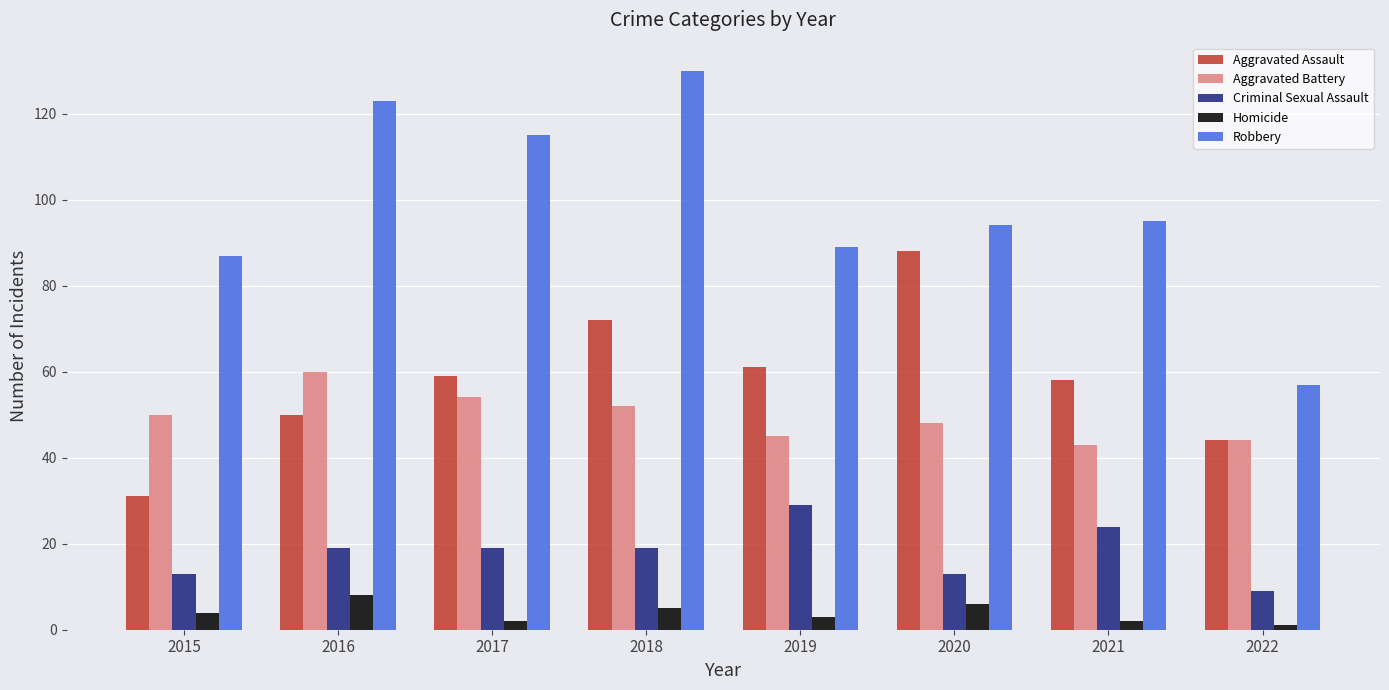

What is the value of the Aggravated Assault bar at the 1st from the left?

31